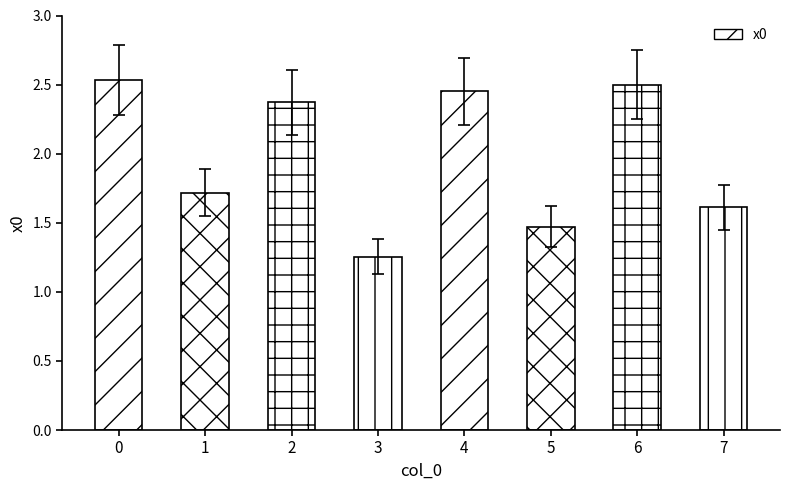

True or false: the data shows 2.5 at 6.

True